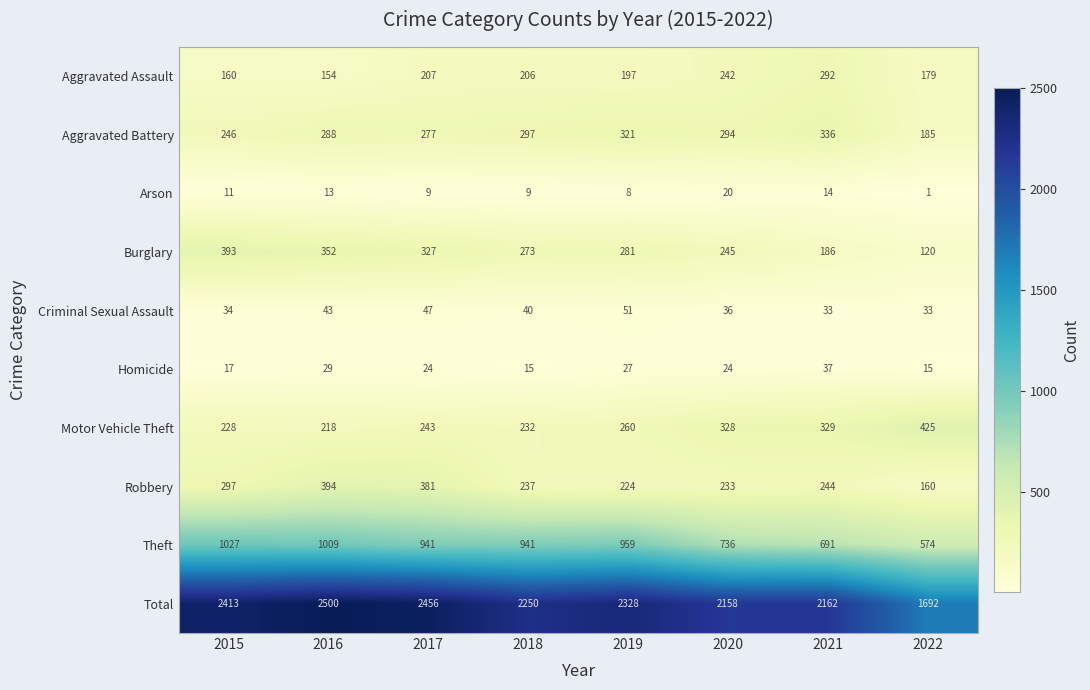

Is it true that Total equals 3317 at 2017?

False